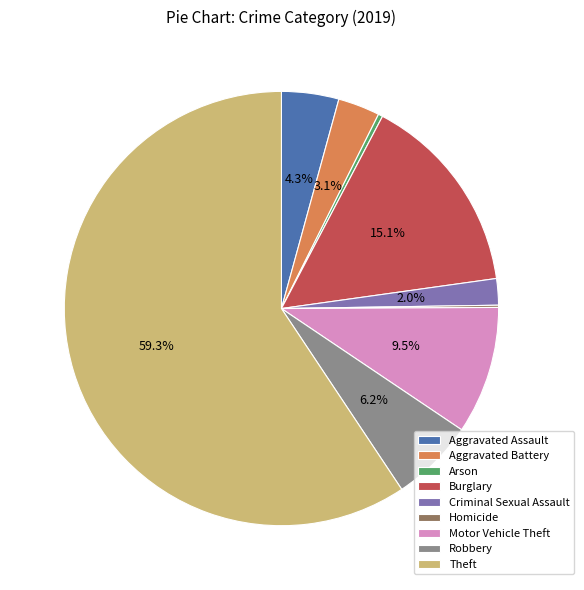

To the nearest percent, what is the difference between the largest and smallest slice percentages?

59%